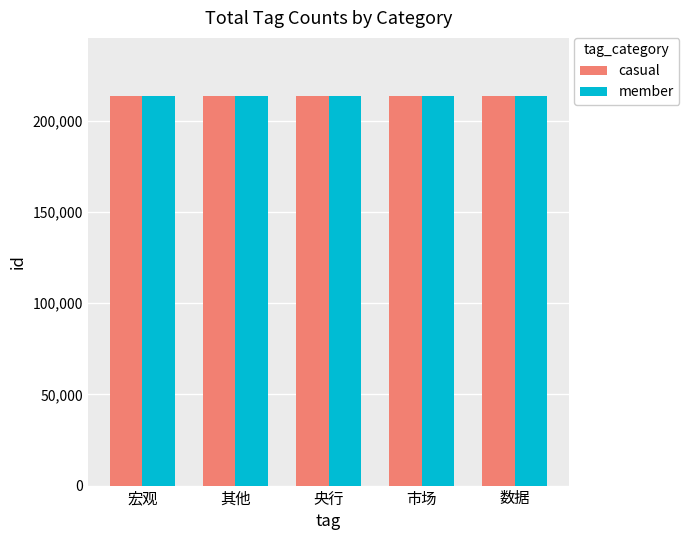

How many bars are there in total?

10